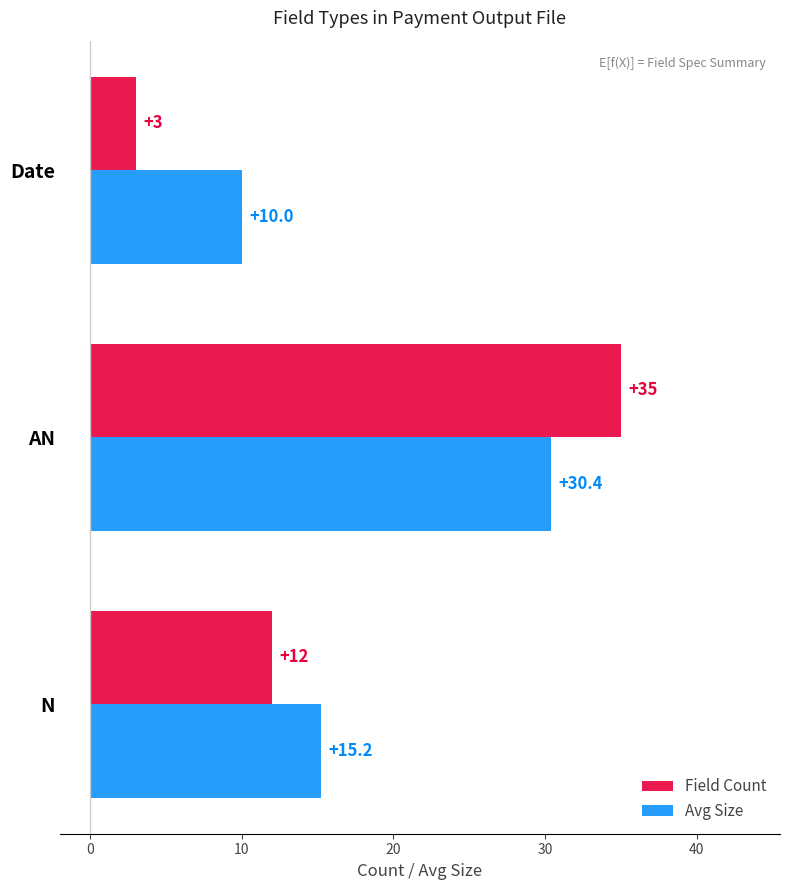

Rank the categories by Avg Size value from lowest to highest.

Date, N, AN